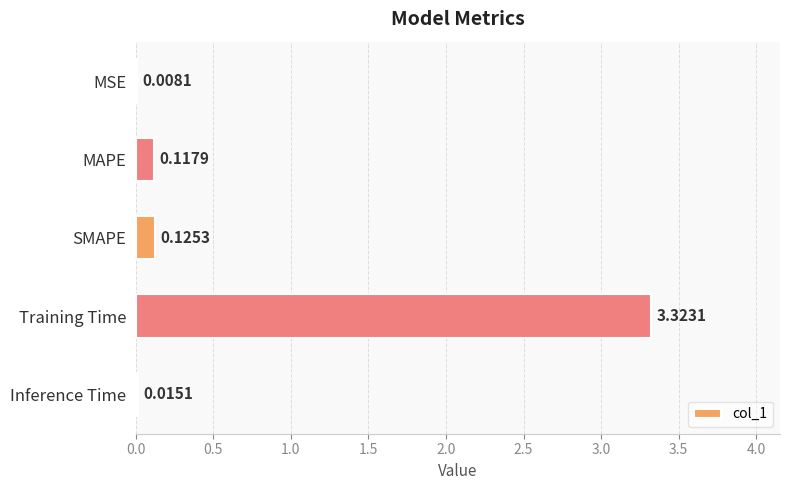

What is the sum of all values?

3.6